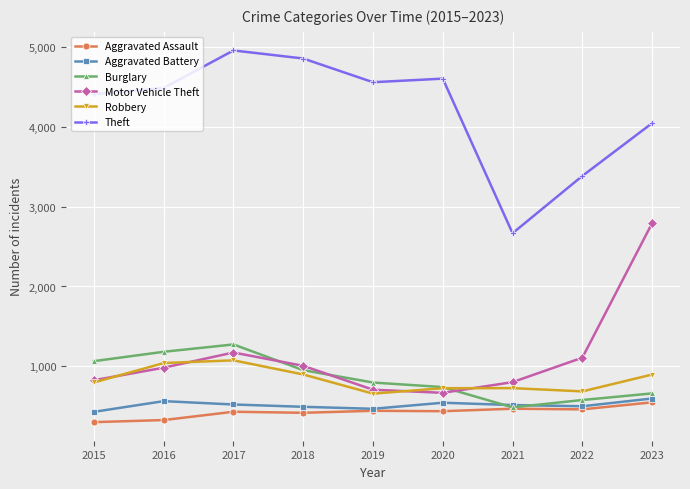

What is the highest value of the Robbery series?

1075